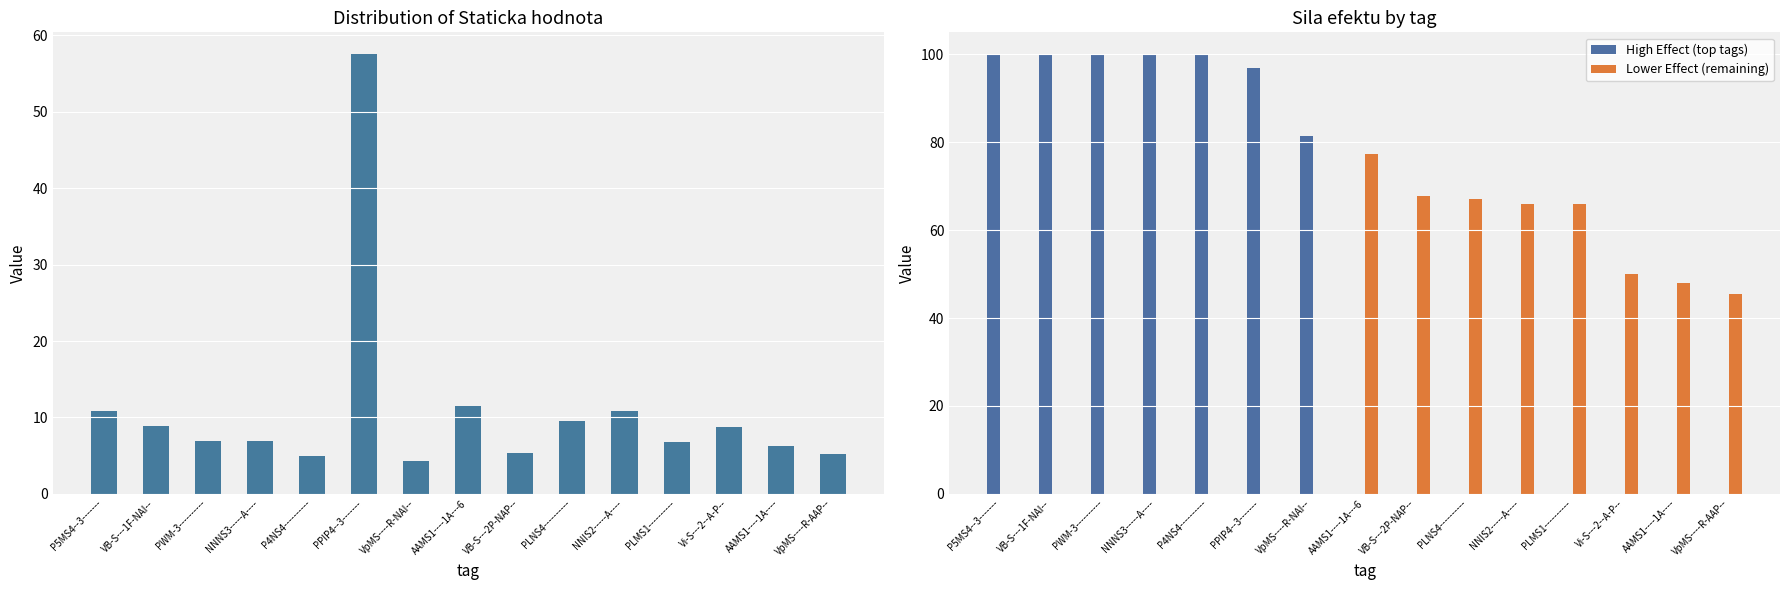

How many groups of bars are there?

15